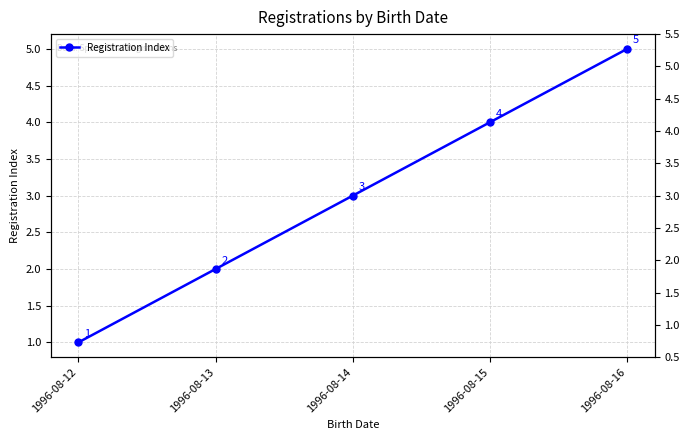

Where is the data nearest to the value 3?

1996-08-14